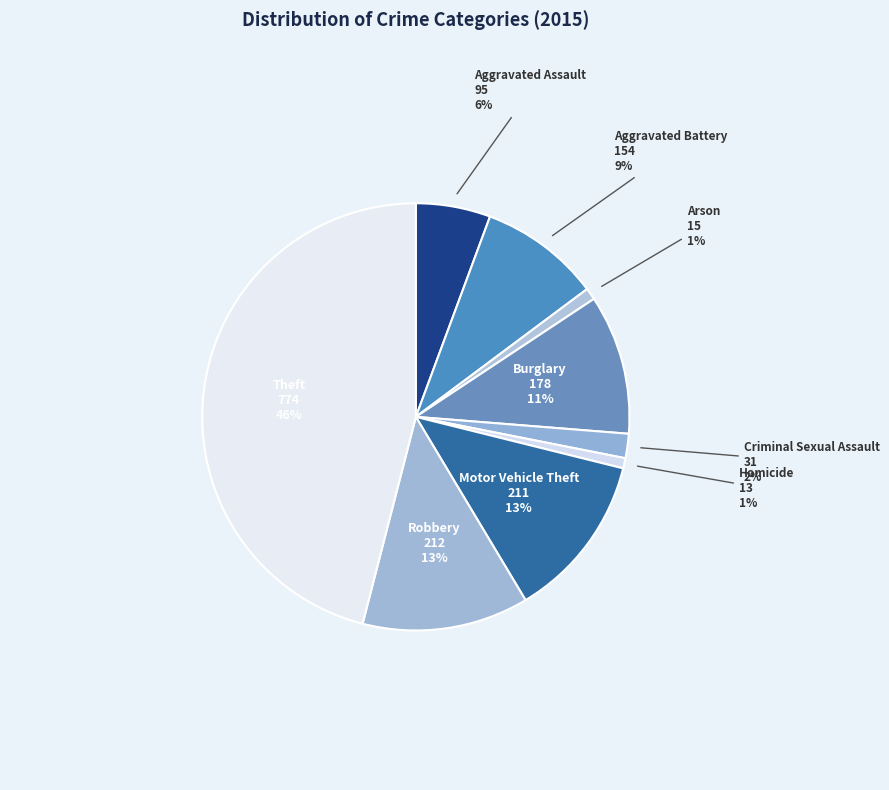

Does Criminal Sexual Assault account for over 50% of the chart?

No